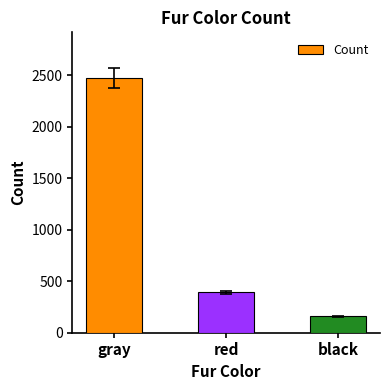

The value at red is 392. True or false?

True